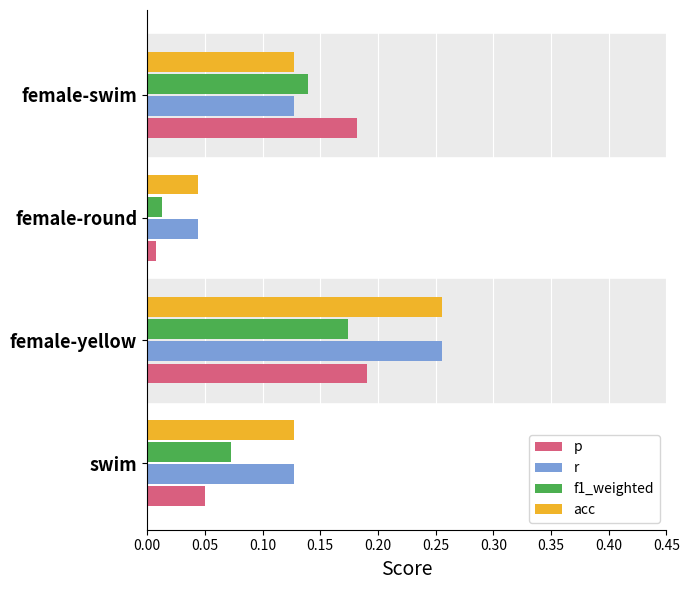

List the labels in order of f1_weighted value, smallest first.

female-round, swim, female-swim, female-yellow